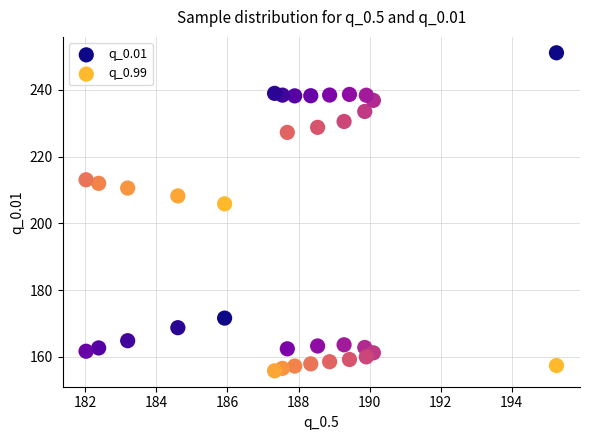

Across all series, what Y value is closest to 203?

205.8